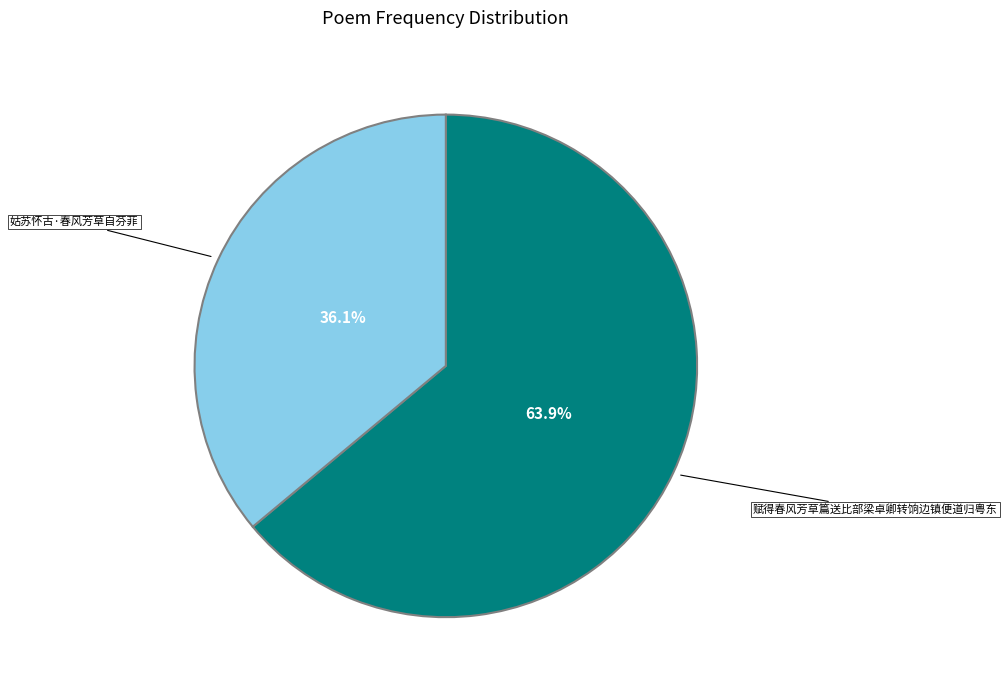

Is there any slice that represents more than half of the pie?

Yes